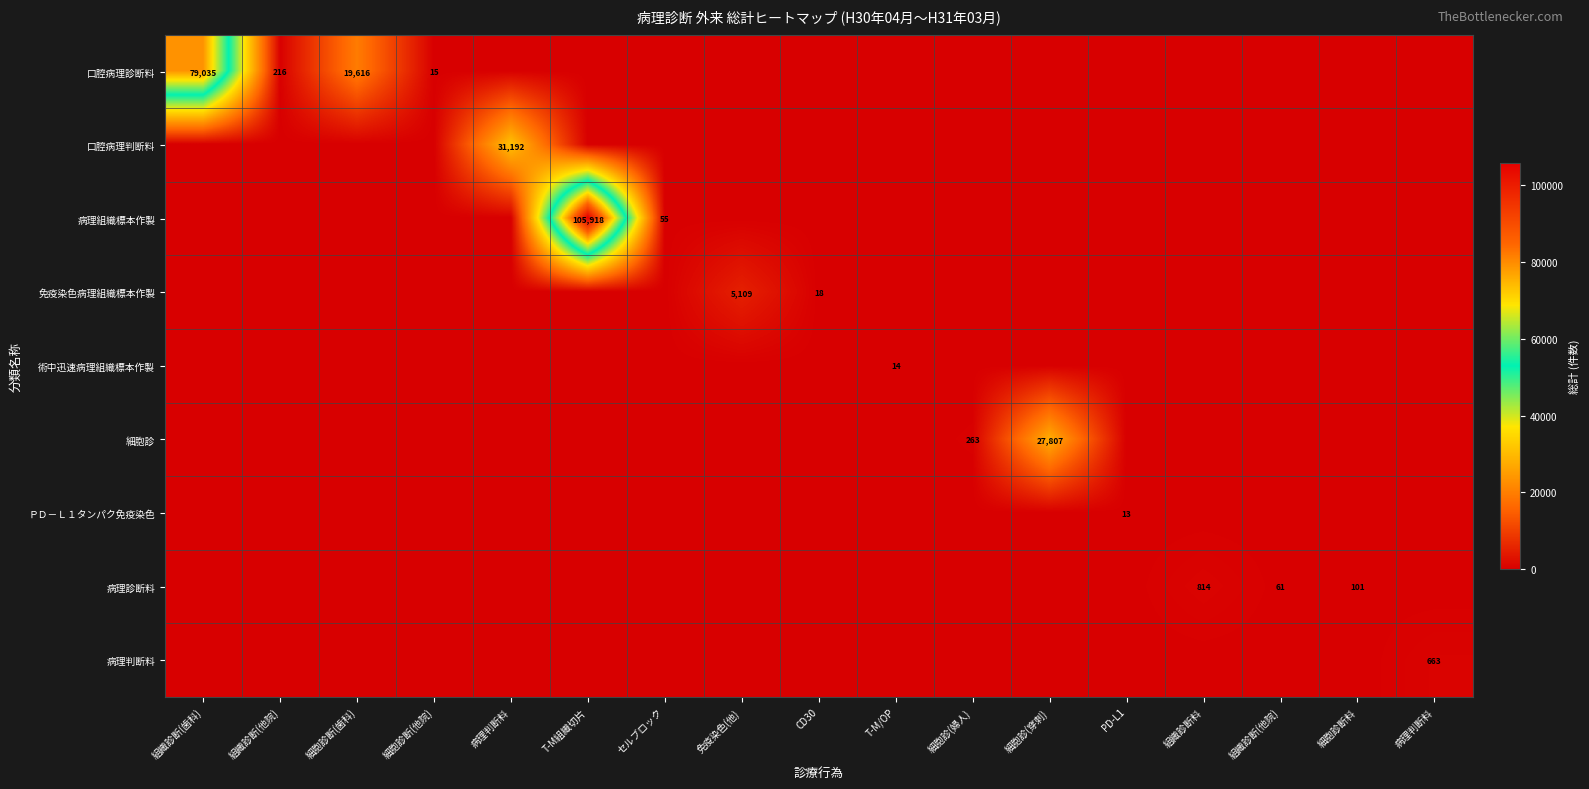

True or false: 細胞診 has a value of 0 at PD-L1.

True